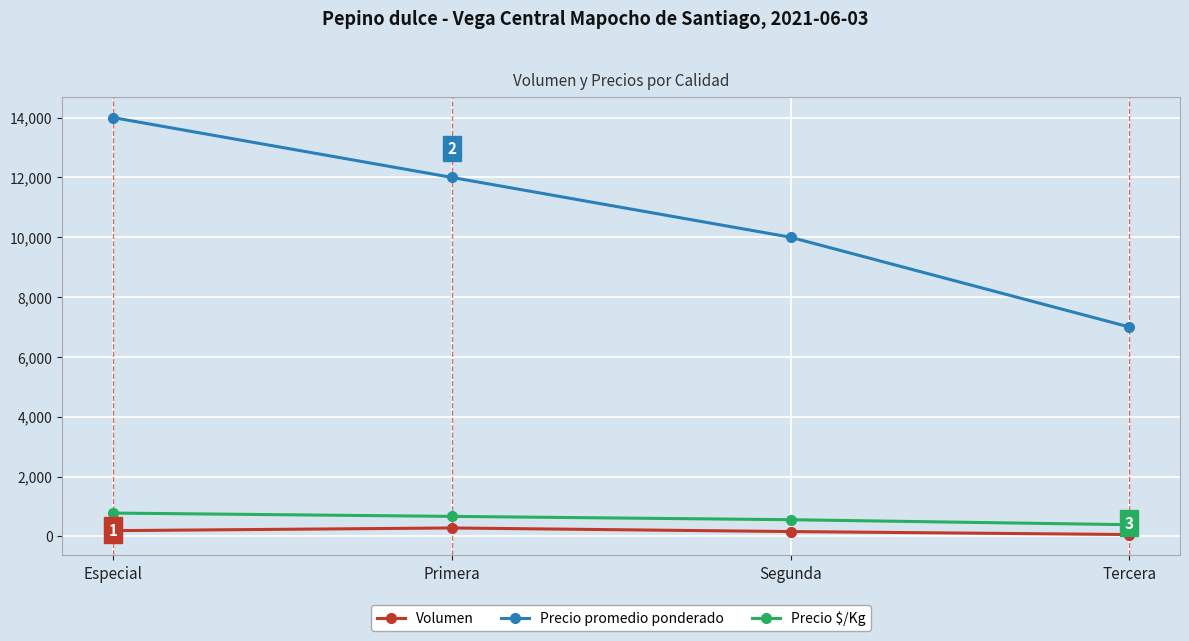

Which series has the largest total across all categories?

Precio promedio ponderado